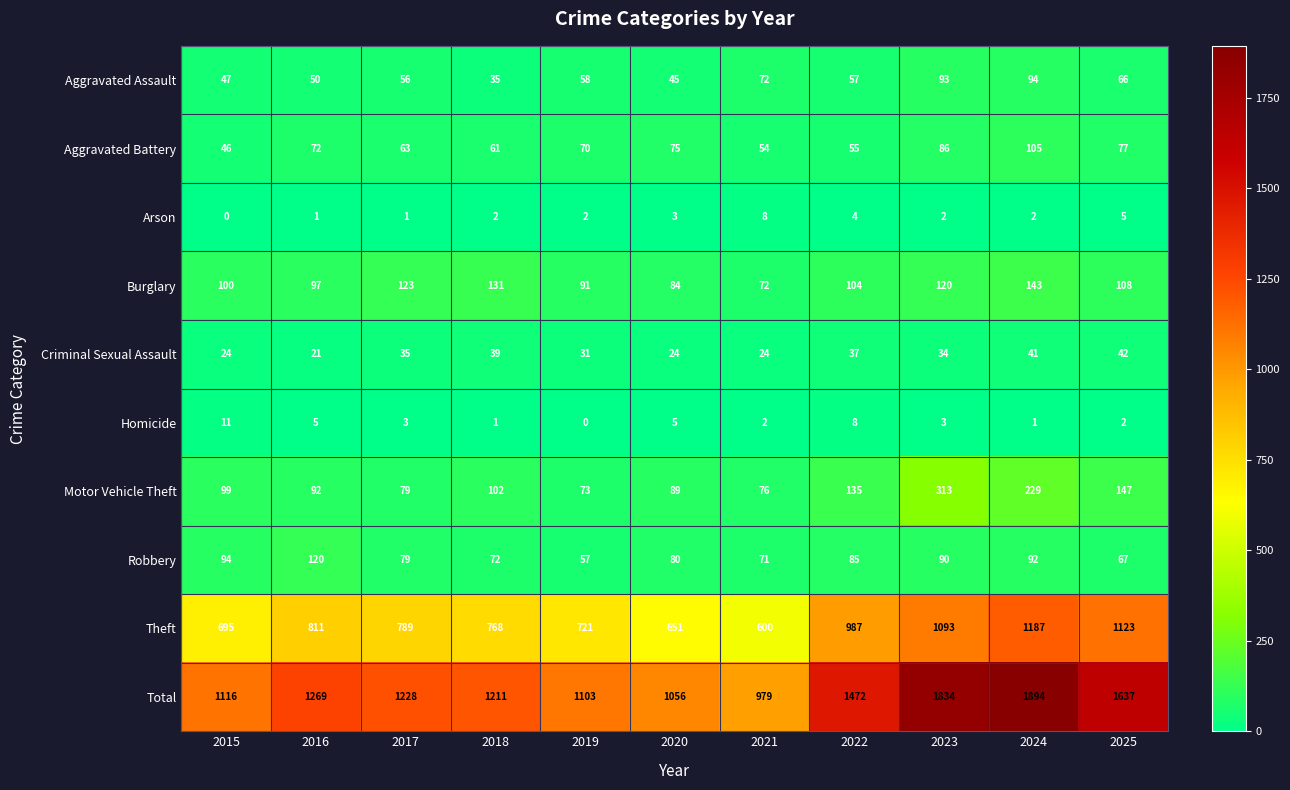

Where is Total nearest to the value 1436?

2022